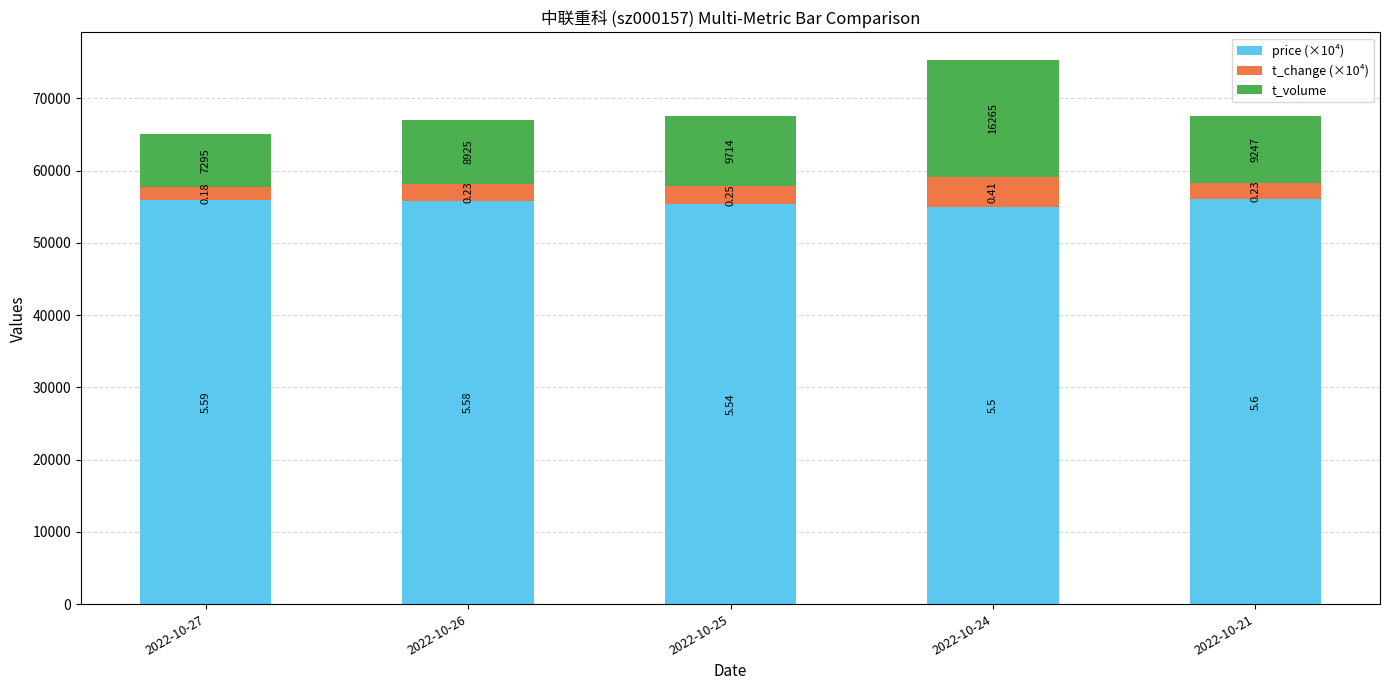

What is the minimum value for price (×10⁴)?

55000